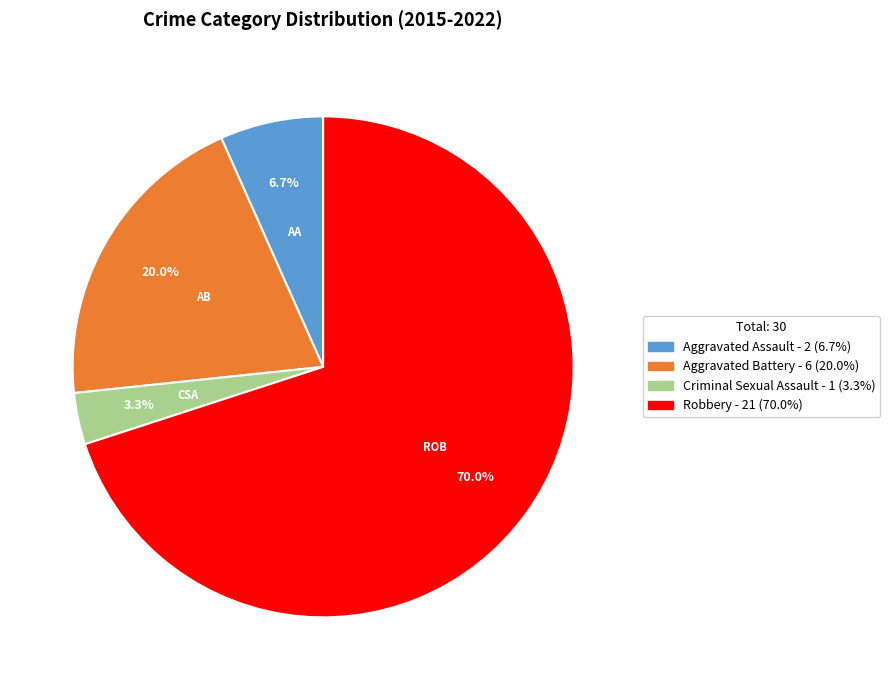

How many segments does this pie chart have?

4